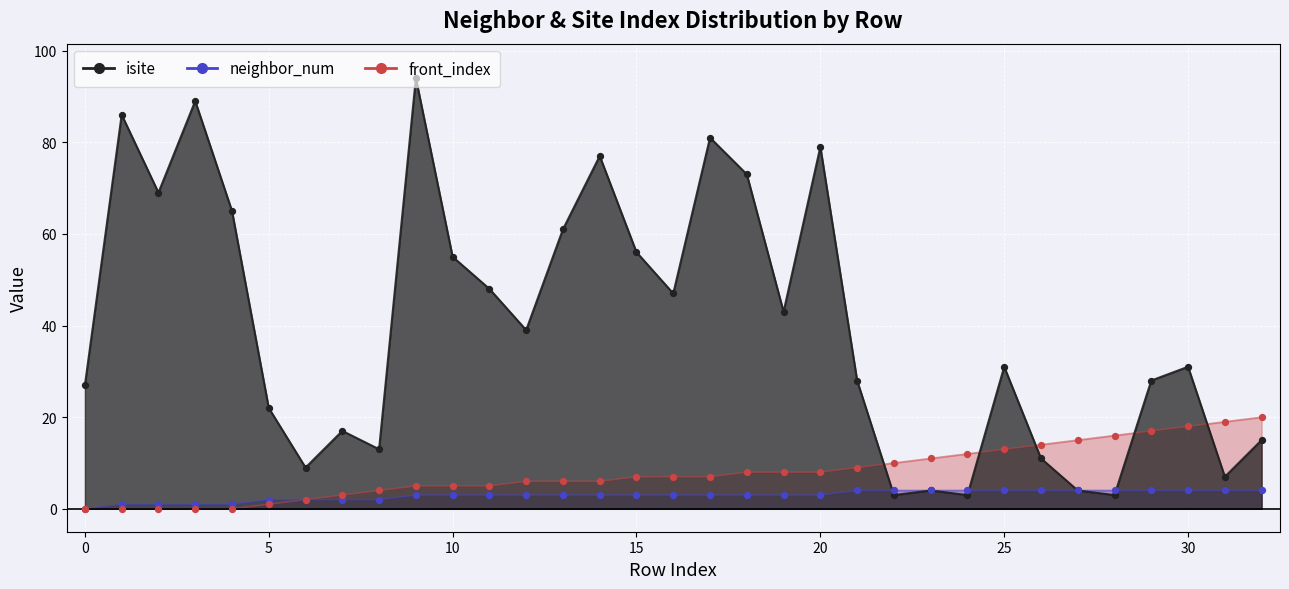

At which category is the sum across all series the highest?

9